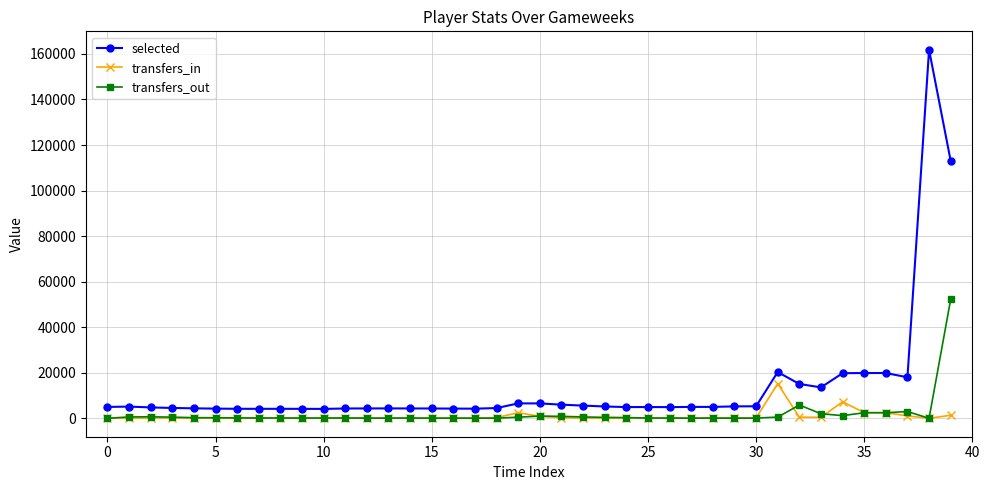

What is the difference between the maximum and minimum values in the transfers_out series?

52242